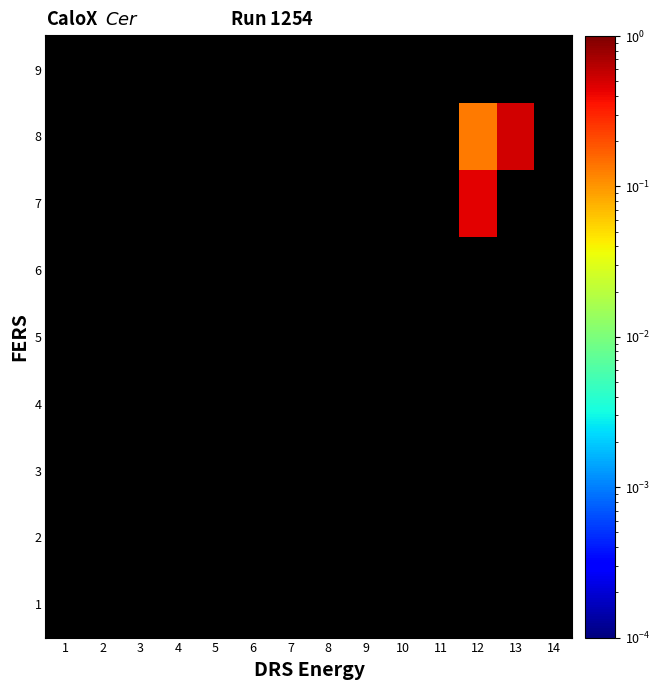

Is the value of 9 at 9 greater than the value of 1 at 6?

No